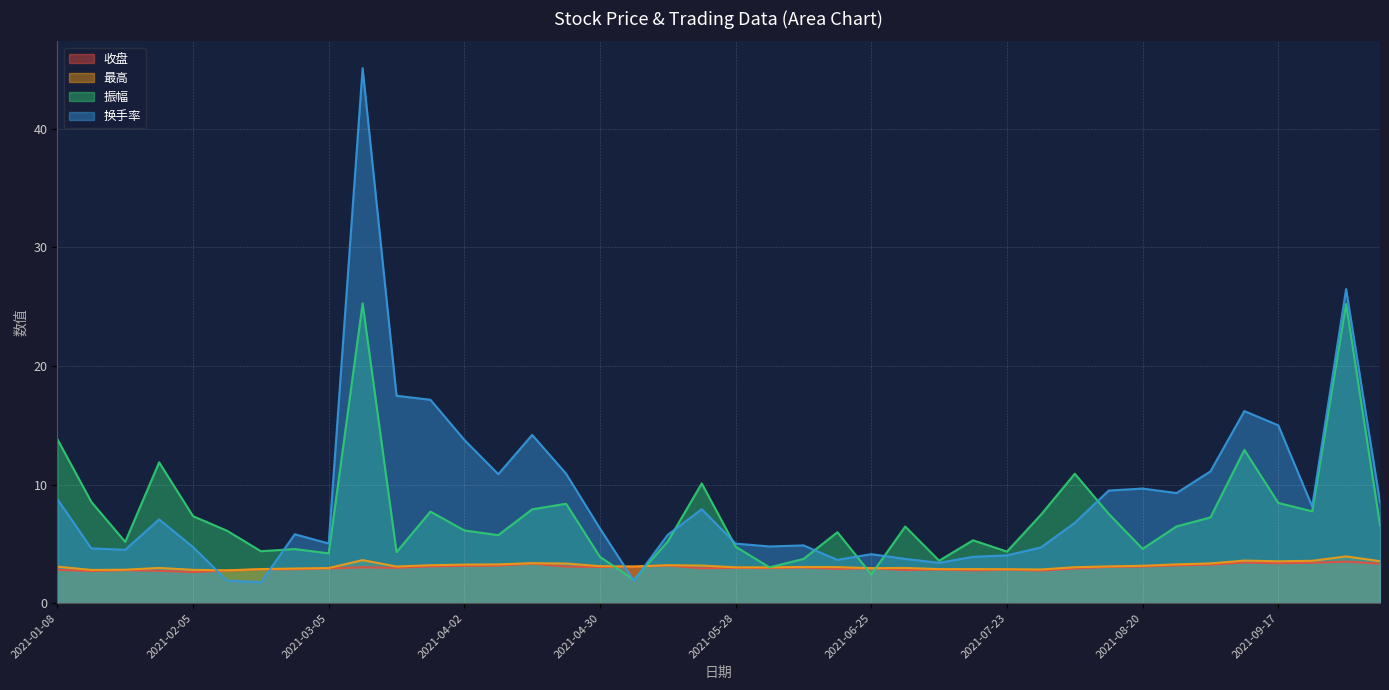

Reading right to left, what are all the values shown in this chart?

收盘: 2021-10-08=3.3	2021-09-30=3.5	2021-09-24=3.4	2021-09-17=3.4	2021-09-10=3.4	2021-09-03=3.2	2021-08-27=3.2	2021-08-20=3.1	2021-08-13=3.1	2021-08-06=2.9	2021-07-30=2.8	2021-07-23=2.8	2021-07-16=2.8	2021-07-09=2.8	2021-07-02=2.8	2021-06-25=2.9	2021-06-18=2.9	2021-06-11=3.0	2021-06-04=3.0	2021-05-28=3.0	2021-05-21=2.9	2021-05-14=3.2	2021-05-07=3.1	2021-04-30=3.0	2021-04-23=3.1	2021-04-16=3.3	2021-04-09=3.2	2021-04-02=3.1	2021-03-26=3.1	2021-03-19=3.0	2021-03-12=3.0	2021-03-05=2.9	2021-02-26=2.9	2021-02-19=2.9	2021-02-10=2.7	2021-02-05=2.6	2021-01-29=2.7	2021-01-22=2.8	2021-01-15=2.7	2021-01-08=2.8
最高: 2021-10-08=3.5	2021-09-30=3.9	2021-09-24=3.6	2021-09-17=3.5	2021-09-10=3.6	2021-09-03=3.4	2021-08-27=3.3	2021-08-20=3.1	2021-08-13=3.1	2021-08-06=3.0	2021-07-30=2.8	2021-07-23=2.9	2021-07-16=2.9	2021-07-09=2.9	2021-07-02=3.0	2021-06-25=3.0	2021-06-18=3.0	2021-06-11=3.0	2021-06-04=3.0	2021-05-28=3.0	2021-05-21=3.2	2021-05-14=3.2	2021-05-07=3.1	2021-04-30=3.1	2021-04-23=3.3	2021-04-16=3.4	2021-04-09=3.3	2021-04-02=3.2	2021-03-26=3.2	2021-03-19=3.1	2021-03-12=3.6	2021-03-05=3.0	2021-02-26=2.9	2021-02-19=2.9	2021-02-10=2.8	2021-02-05=2.8	2021-01-29=3.0	2021-01-22=2.8	2021-01-15=2.8	2021-01-08=3.1
振幅: 2021-10-08=6.6	2021-09-30=25.2	2021-09-24=7.7	2021-09-17=8.4	2021-09-10=12.9	2021-09-03=7.2	2021-08-27=6.5	2021-08-20=4.6	2021-08-13=7.5	2021-08-06=10.9	2021-07-30=7.5	2021-07-23=4.3	2021-07-16=5.3	2021-07-09=3.6	2021-07-02=6.5	2021-06-25=2.4	2021-06-18=6.0	2021-06-11=3.7	2021-06-04=3.0	2021-05-28=4.8	2021-05-21=10.1	2021-05-14=5.2	2021-05-07=2.0	2021-04-30=3.9	2021-04-23=8.4	2021-04-16=7.9	2021-04-09=5.7	2021-04-02=6.1	2021-03-26=7.7	2021-03-19=4.3	2021-03-12=25.3	2021-03-05=4.2	2021-02-26=4.6	2021-02-19=4.4	2021-02-10=6.1	2021-02-05=7.3	2021-01-29=11.9	2021-01-22=5.2	2021-01-15=8.5	2021-01-08=13.8
换手率: 2021-10-08=8.5	2021-09-30=26.5	2021-09-24=8.2	2021-09-17=15.0	2021-09-10=16.2	2021-09-03=11.1	2021-08-27=9.3	2021-08-20=9.7	2021-08-13=9.5	2021-08-06=6.8	2021-07-30=4.7	2021-07-23=4.0	2021-07-16=3.9	2021-07-09=3.4	2021-07-02=3.7	2021-06-25=4.1	2021-06-18=3.6	2021-06-11=4.9	2021-06-04=4.8	2021-05-28=5.0	2021-05-21=7.9	2021-05-14=5.8	2021-05-07=1.9	2021-04-30=6.3	2021-04-23=10.9	2021-04-16=14.2	2021-04-09=10.9	2021-04-02=13.8	2021-03-26=17.1	2021-03-19=17.5	2021-03-12=45.1	2021-03-05=5.0	2021-02-26=5.8	2021-02-19=1.8	2021-02-10=1.9	2021-02-05=4.7	2021-01-29=7.1	2021-01-22=4.5	2021-01-15=4.6	2021-01-08=8.8